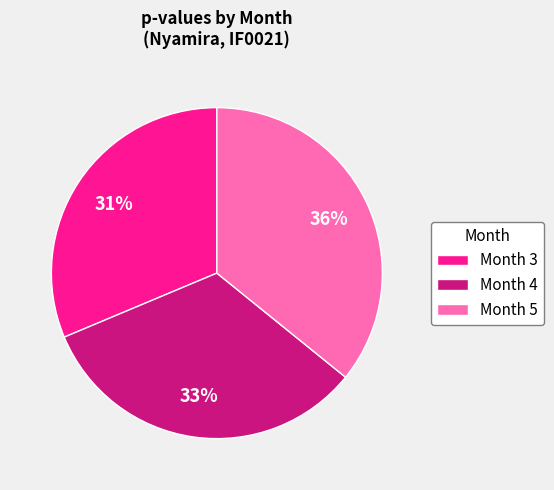

To the nearest percent, what portion does Month 4 represent?

33%